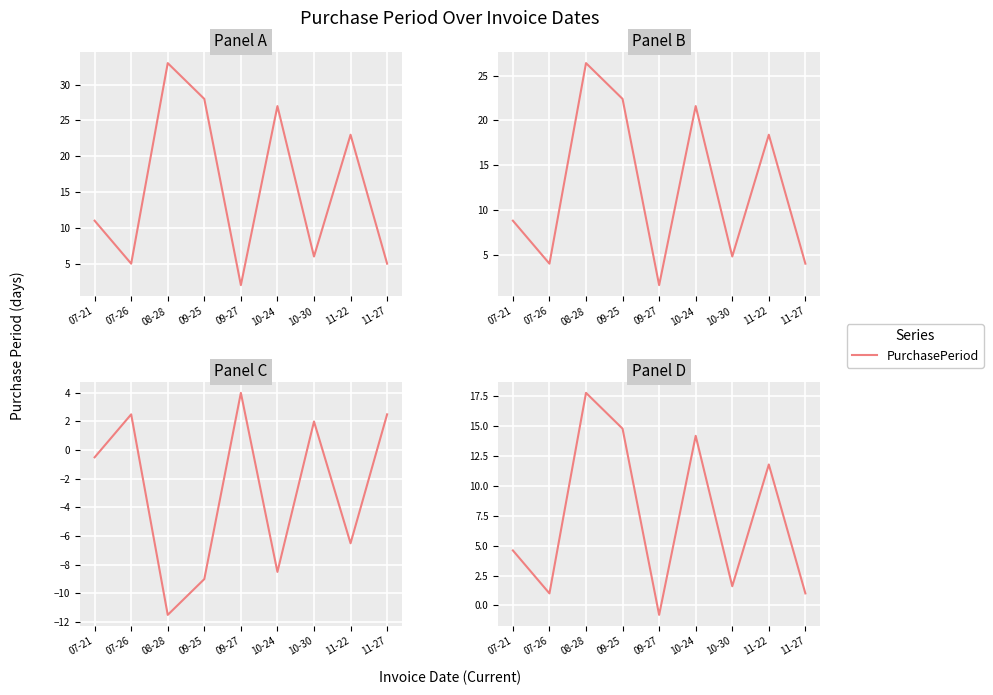

The value at 07-21 is 4.6. True or false?

True